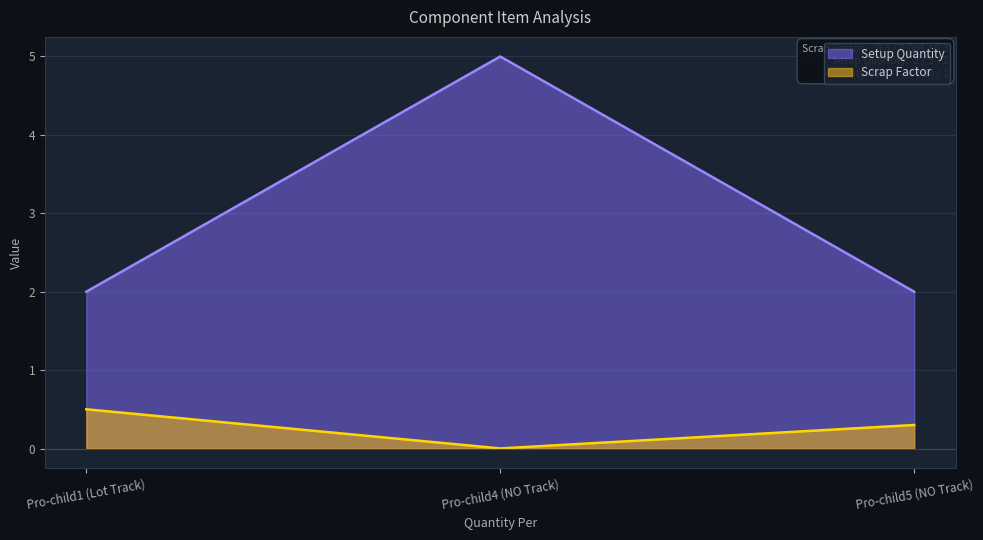

What is the average value of the Scrap Factor series?

0.3